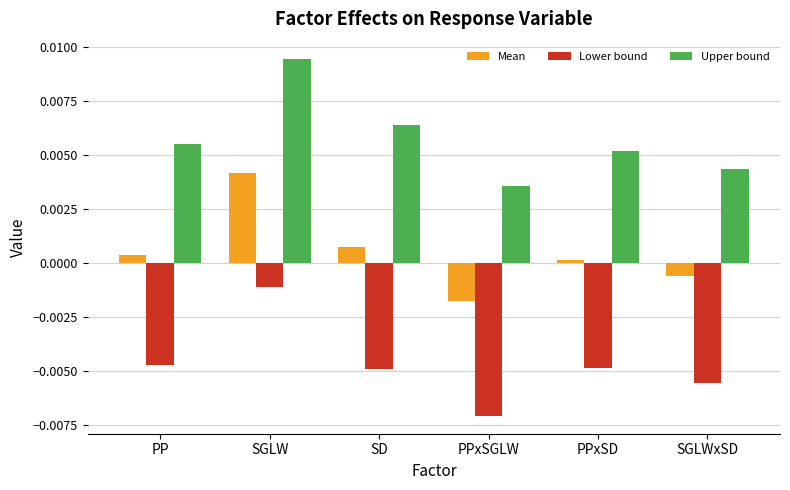

Is it true that Upper bound equals 0.0 at SGLWxSD?

True